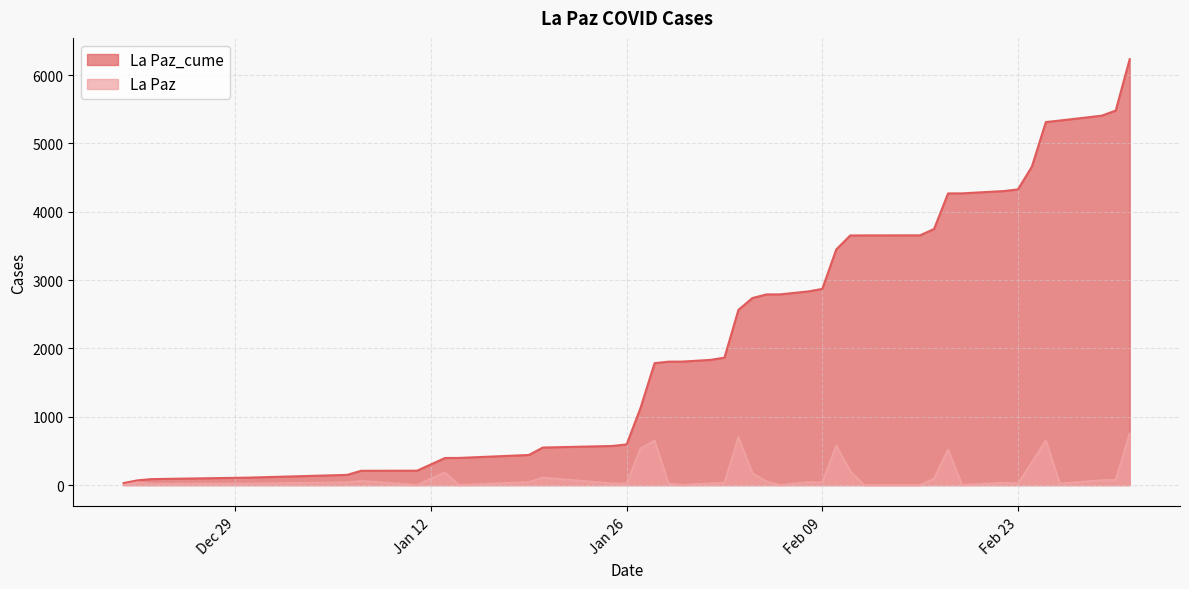

Where is the first local maximum for La Paz?

2020-12-22